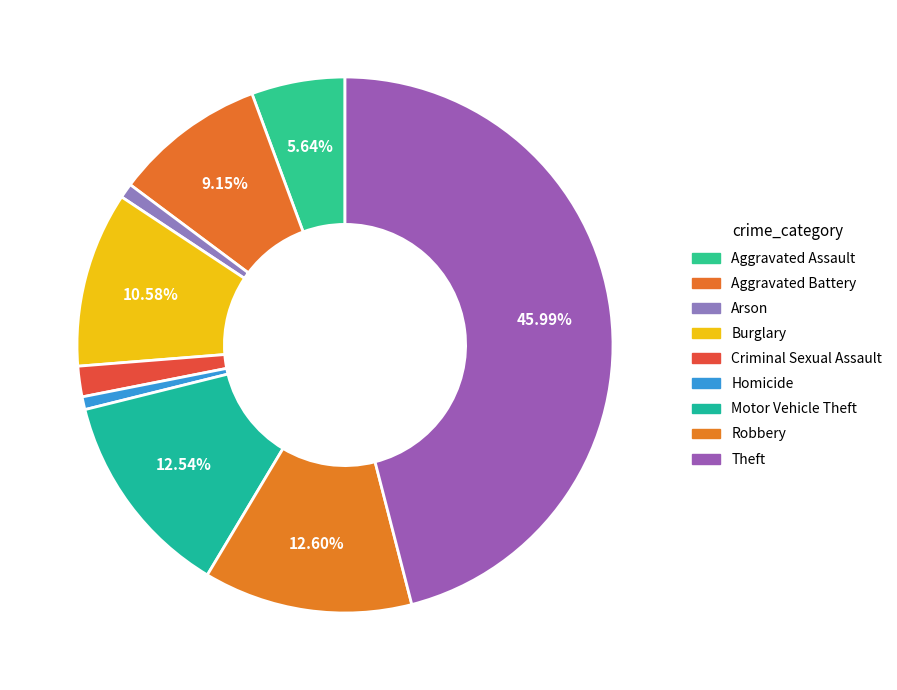

To the nearest percent, what is the average slice percentage?

11%